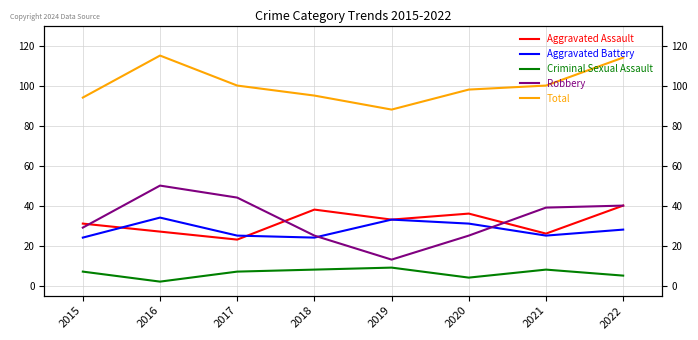

How many lines are shown in the chart?

5